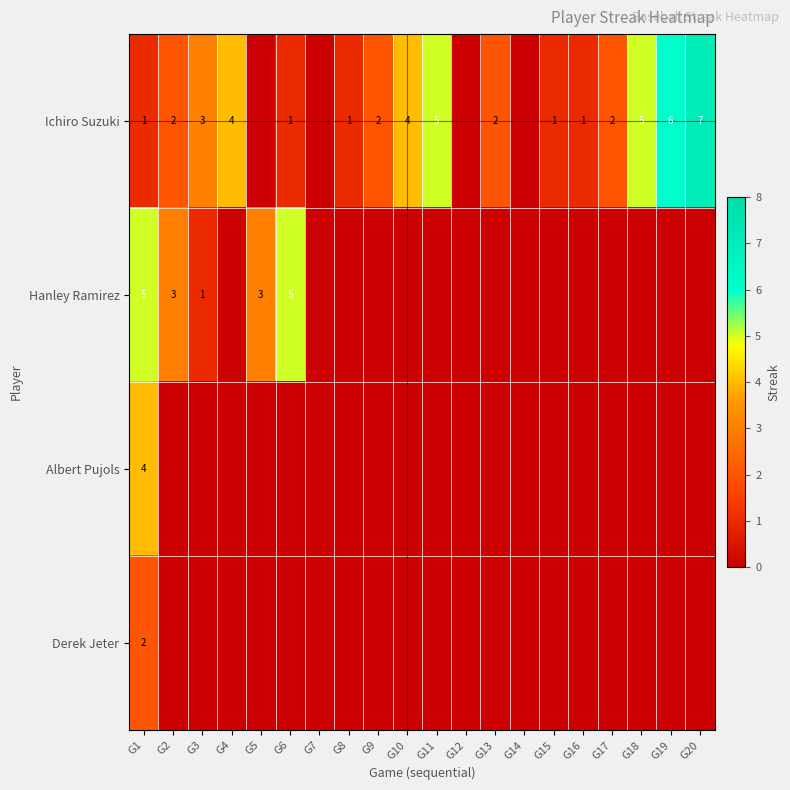

The Albert Pujols series shows 4 at G1. True or false?

True